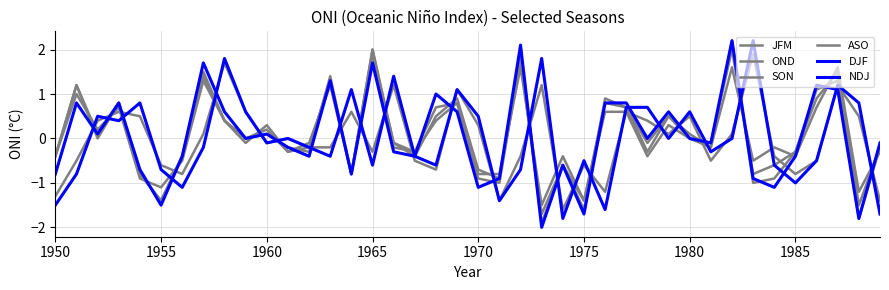

What is the average value of the ASO series?

0.1